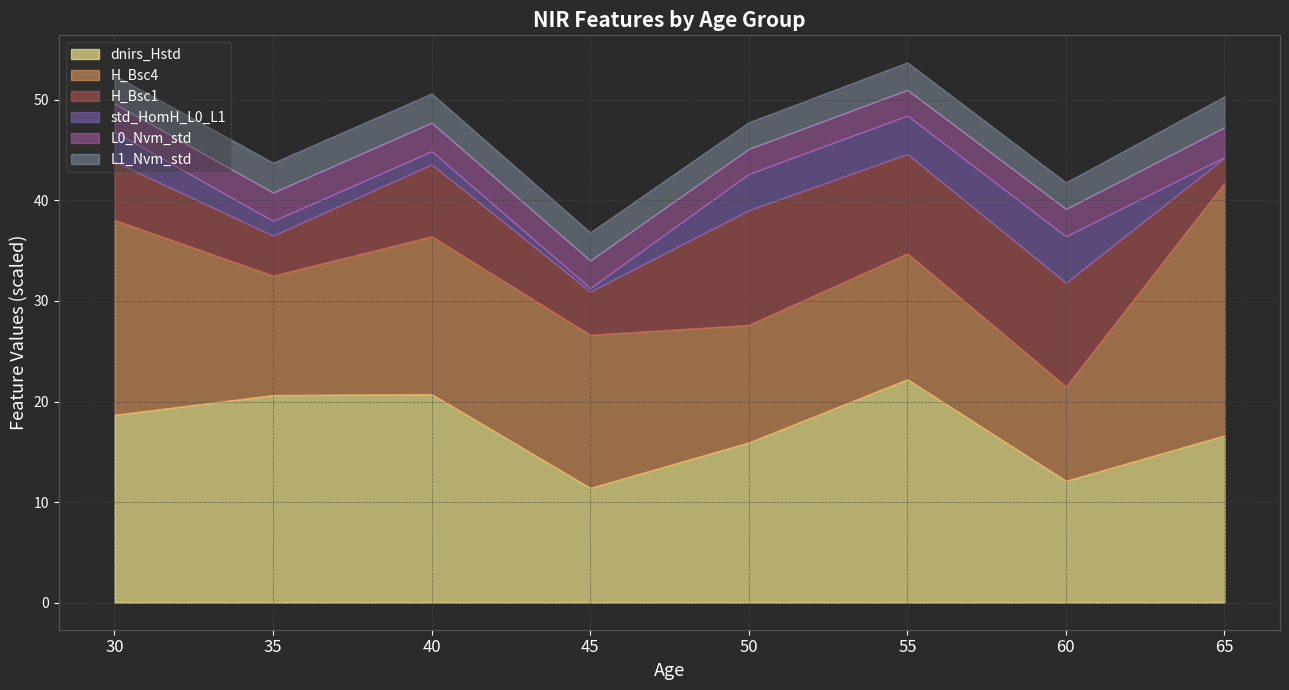

Is the value of H_Bsc4 at 36 greater than the value of H_Bsc1 at 34?

No